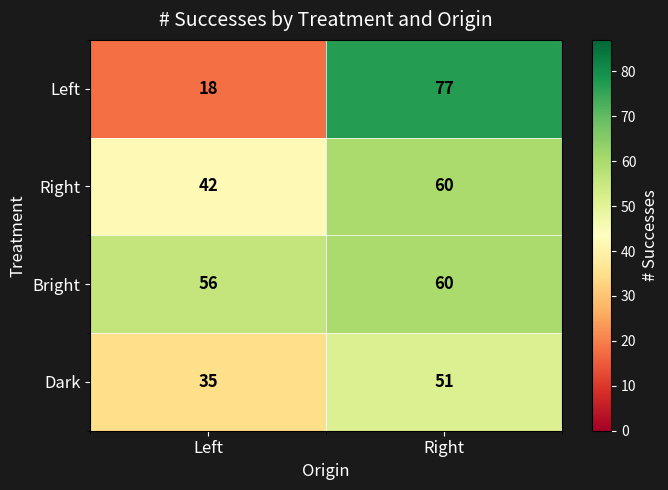

What is the total value across all series at Left?

151